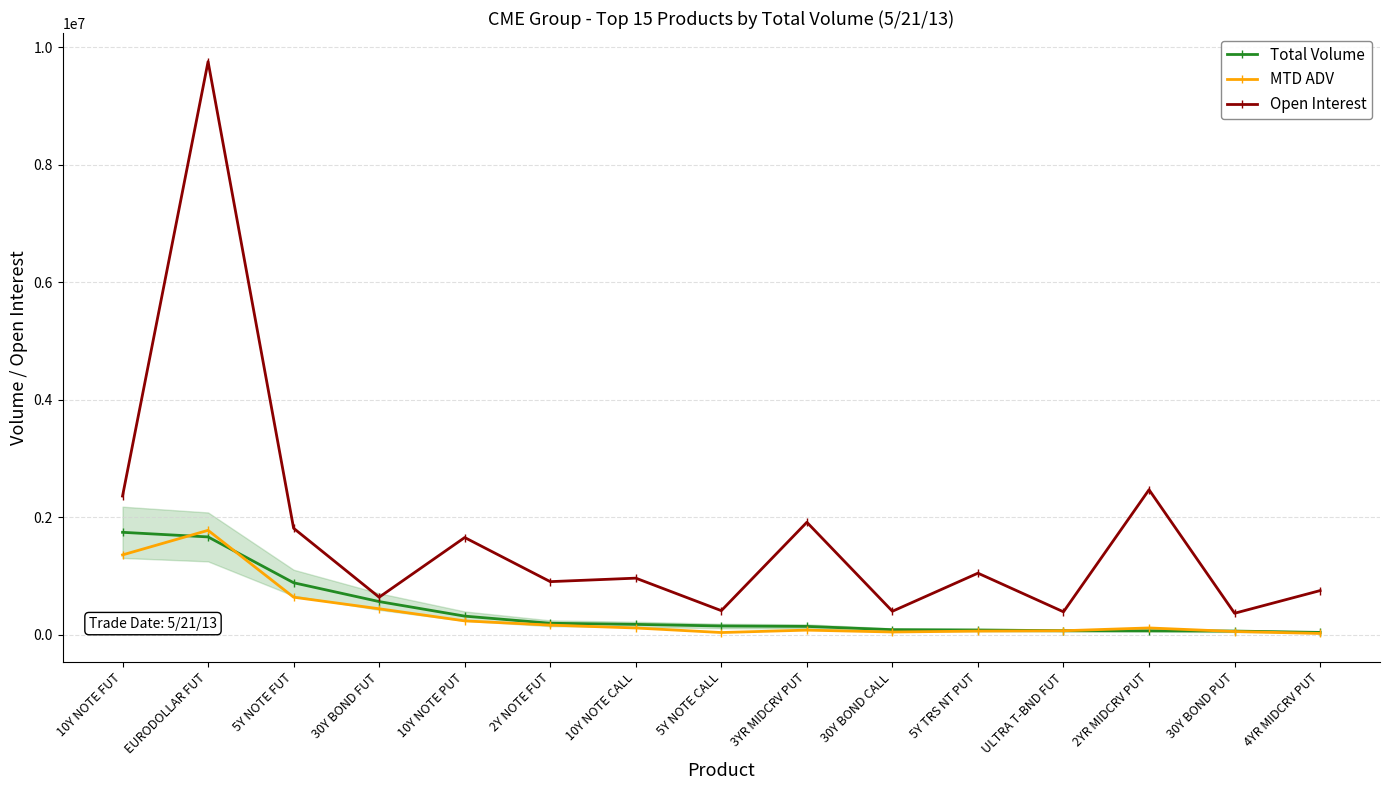

What value does the MTD ADV series have at EURODOLLAR FUT?

1778367.3